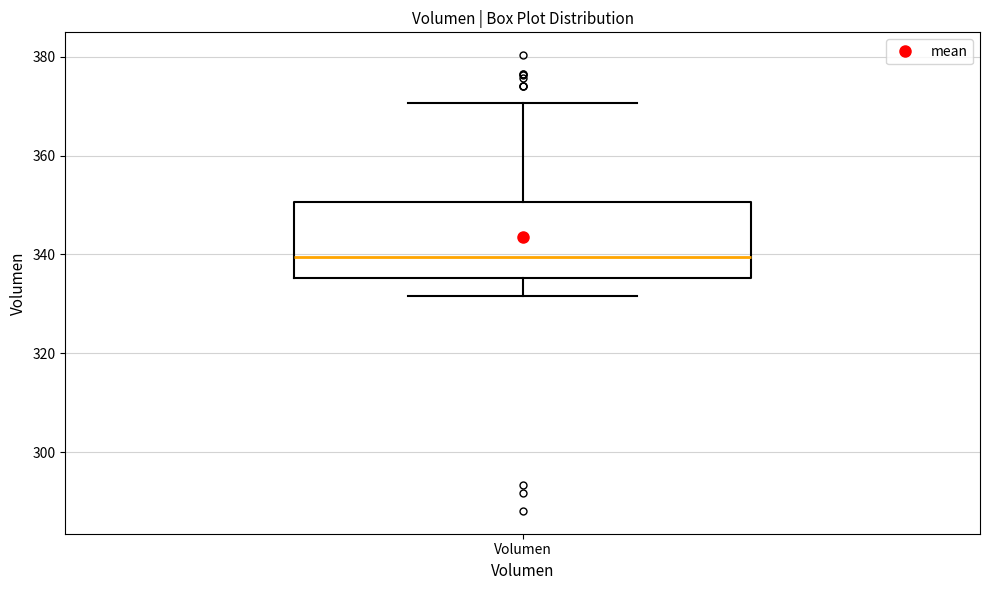

Read this box plot against the y-axis: the position of the median line, the range covered by the box, and the ends of both whiskers. The values are not printed on the chart, so give them approximately, as read against the axis.

median 340, box 336 to 350, whiskers 332 to 370